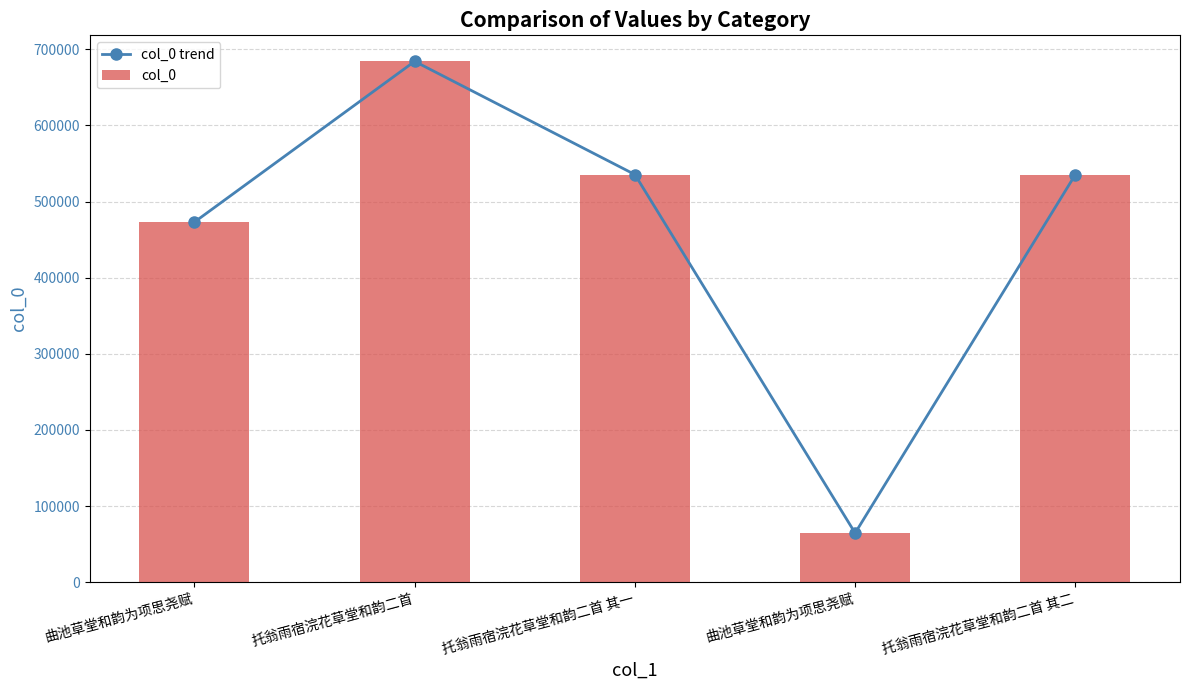

Count the number of categories in the chart.

5